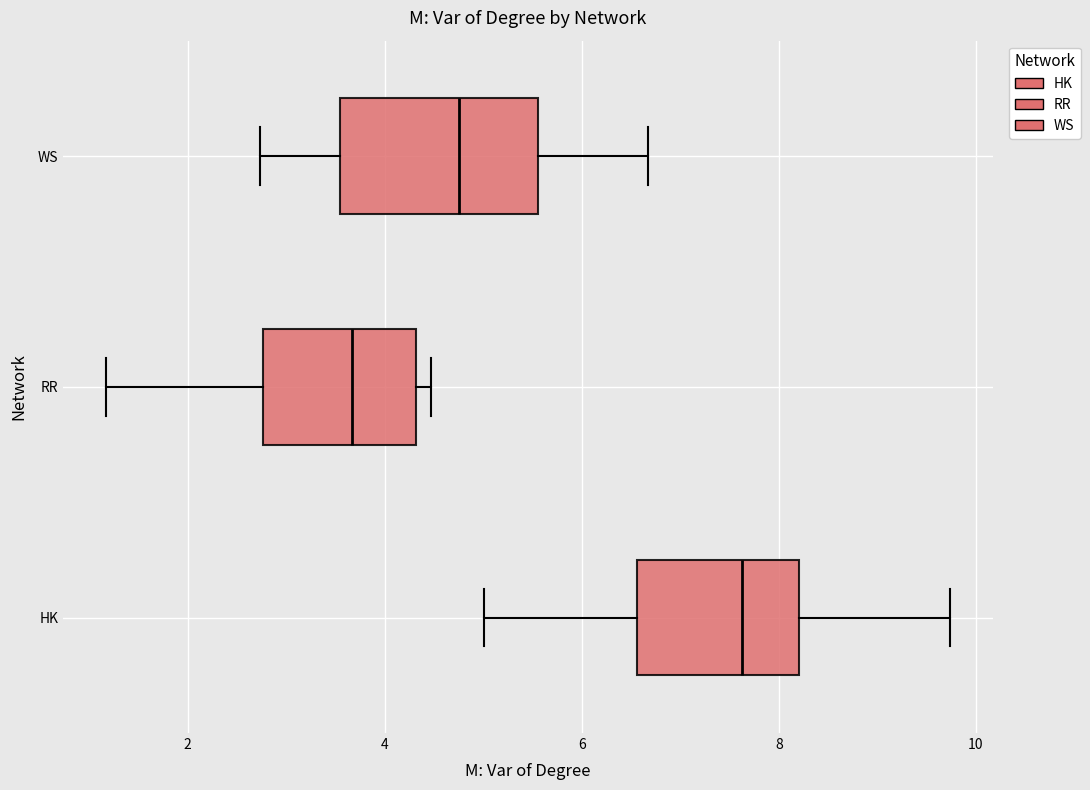

Which box is the widest, from its left edge to its right edge?

WS